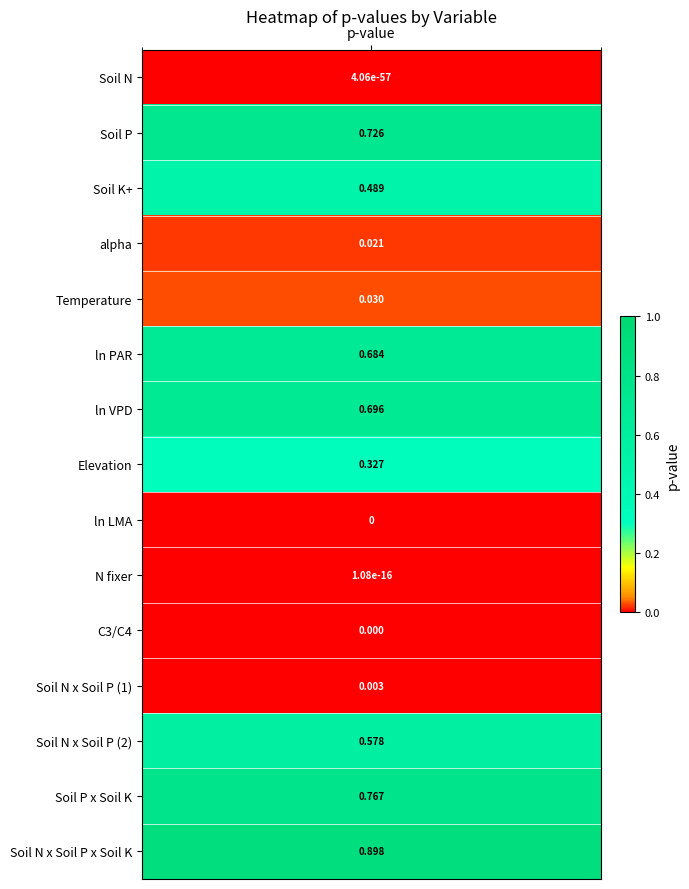

Reading right to left, what are all the values shown in this chart?

0.9	0.8	0.6	0.0	0.0	0.0	0.0	0.3	0.7	0.7	0.0	0.0	0.5	0.7	0.0